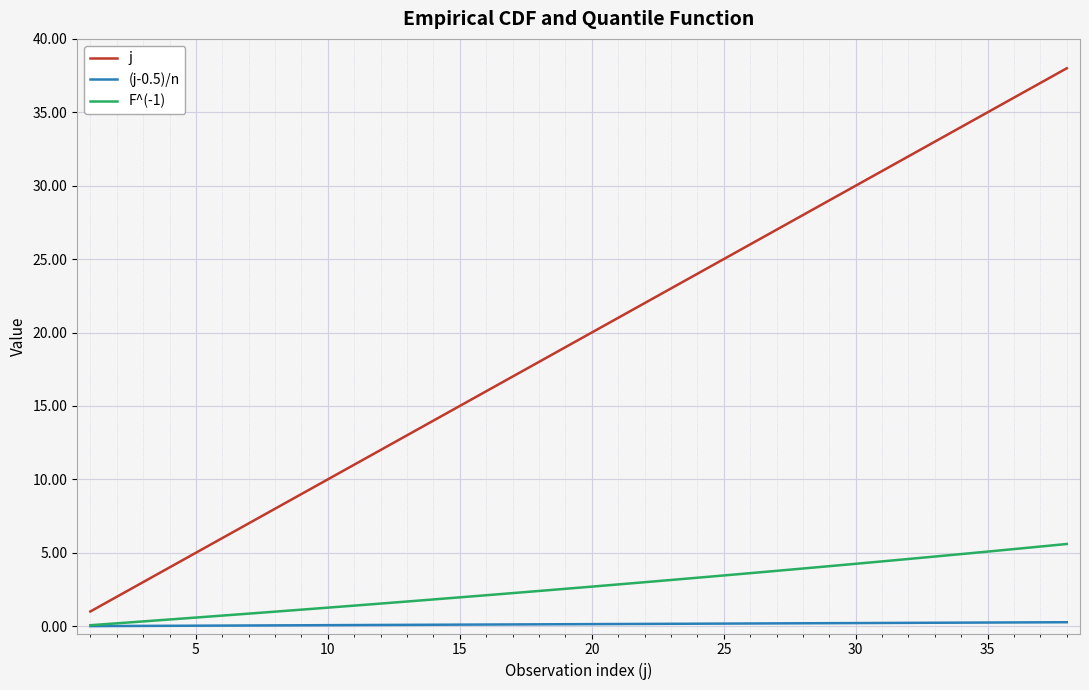

Is this an area chart (filled region under the line)?

No